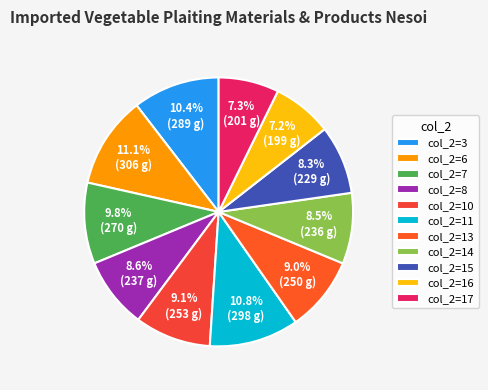

How many segments does this pie chart have?

11